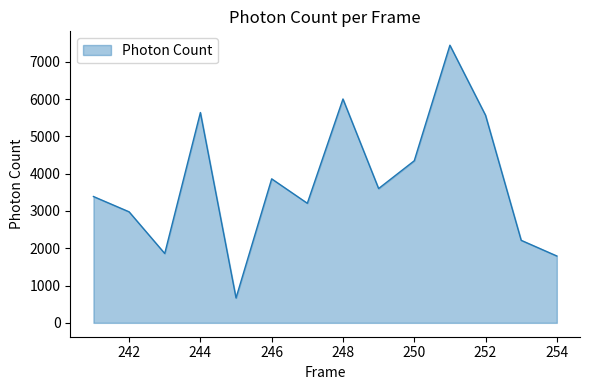

What is the average value?

3753.5